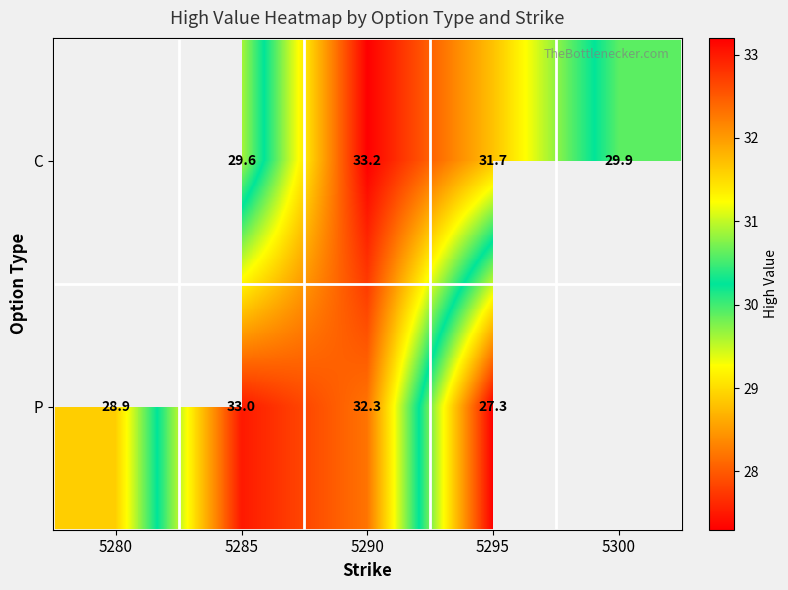

Is the value of P at 5280 greater than the value of C at 5300?

No